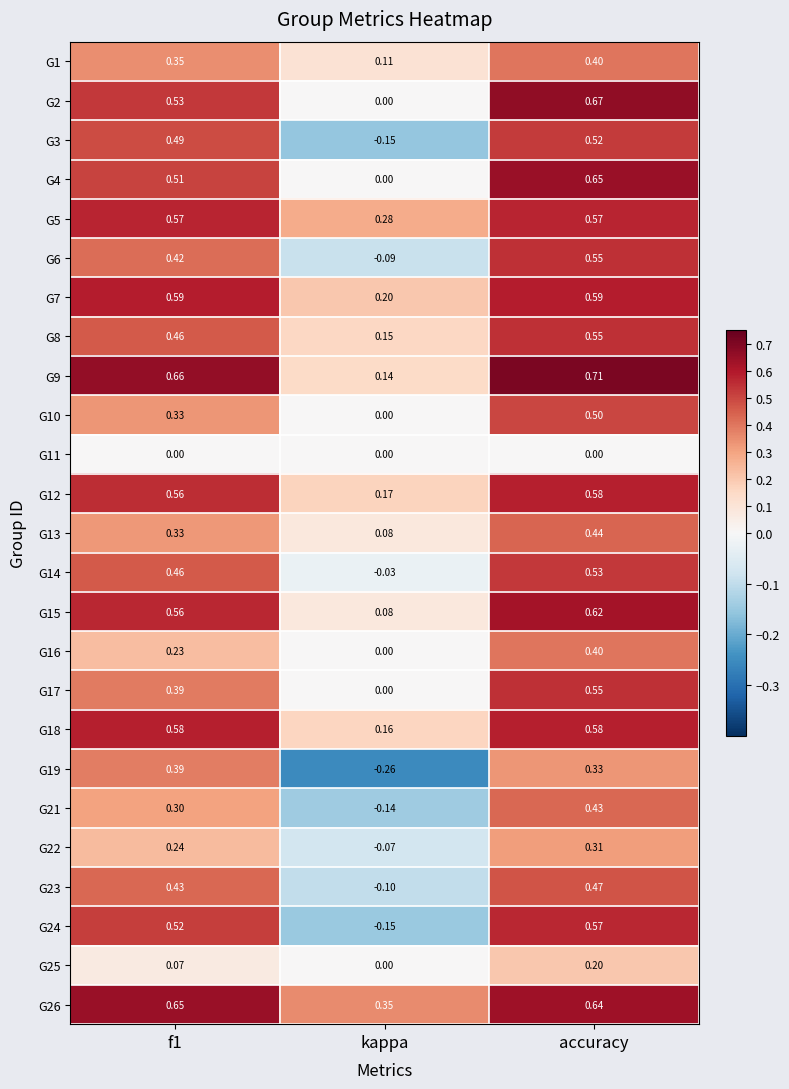

At which label is G4 closest to 0?

kappa